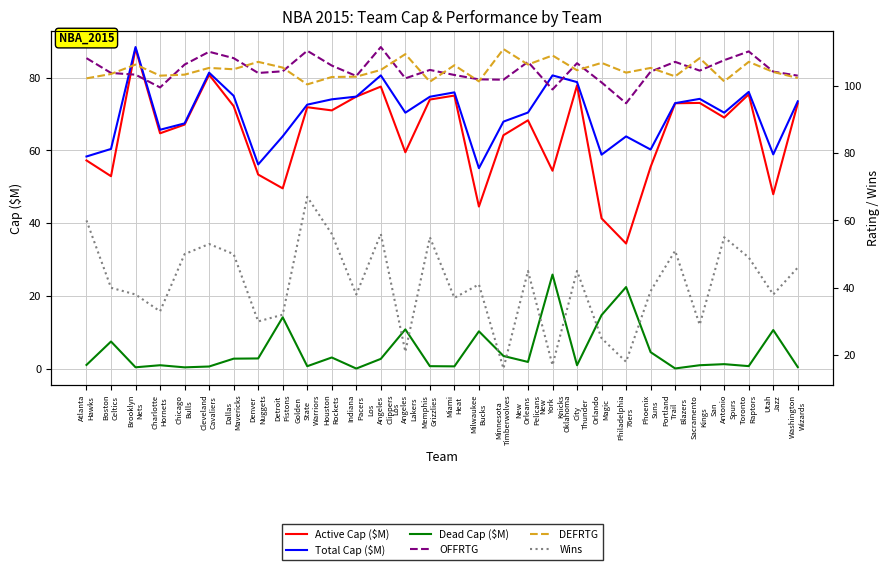

What are all the series names shown in the legend?

Active Cap ($M), Total Cap ($M), Dead Cap ($M), OFFRTG, DEFRTG, Wins